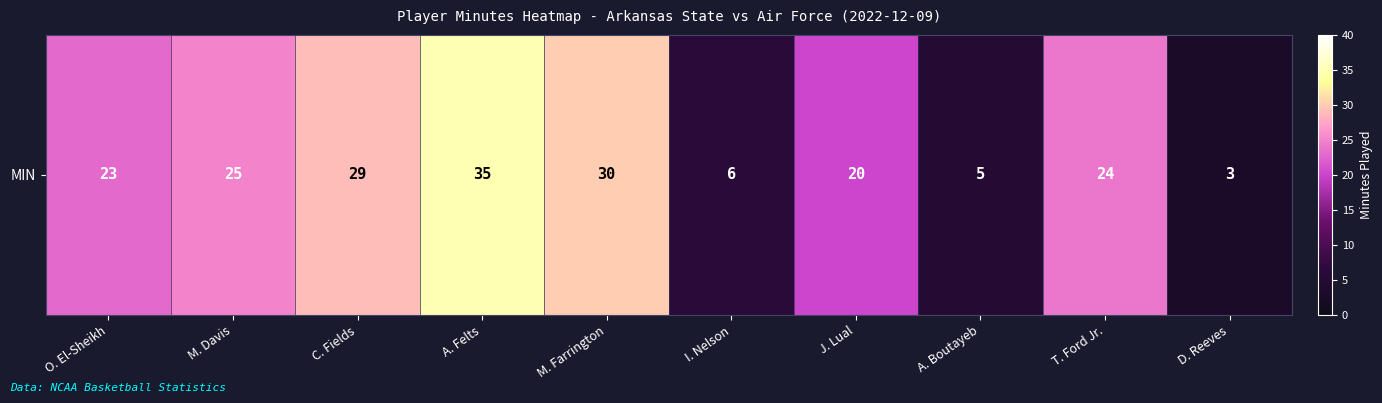

Where does the data first go above 24?

M. Davis